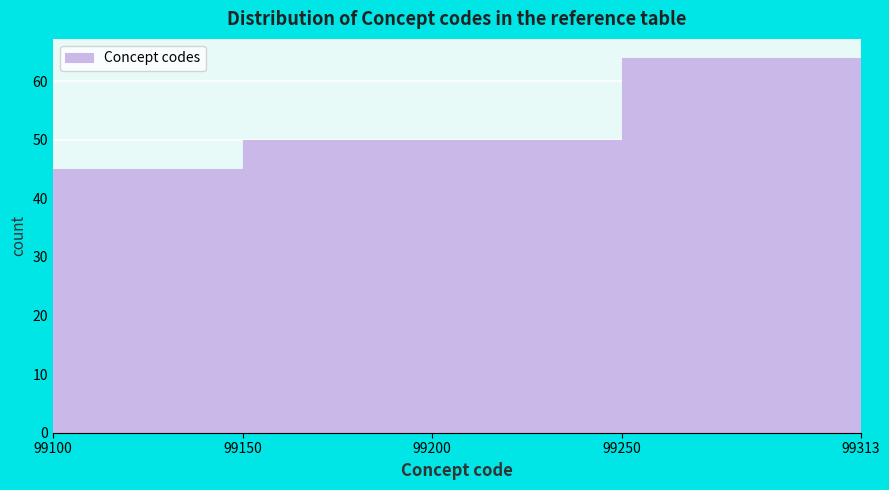

Which range on the x-axis has the tallest bar?

99250 to 99313